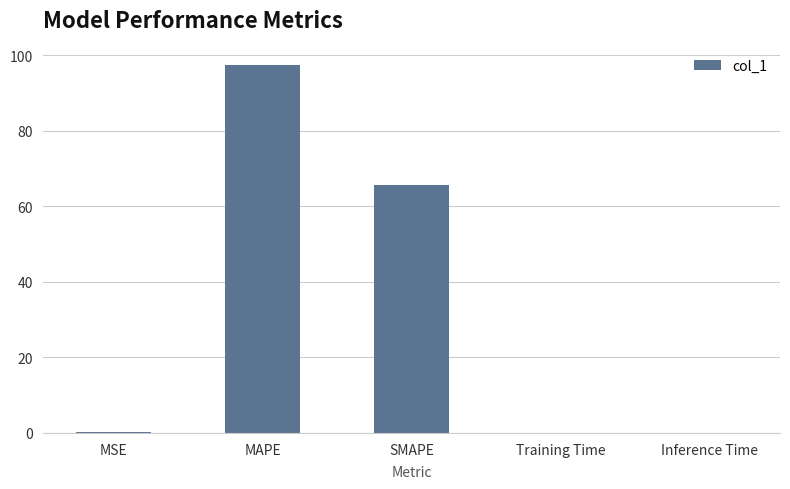

What is the greatest value displayed?

97.5